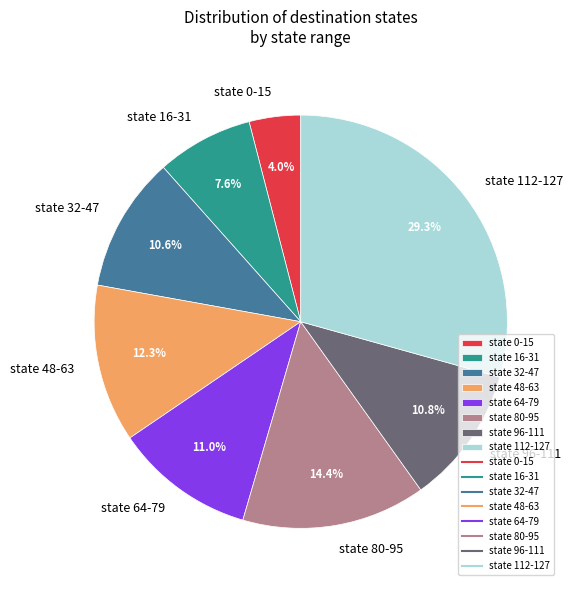

What is the ratio of the value at state 16-31 to the value at state 0-15?

1.9